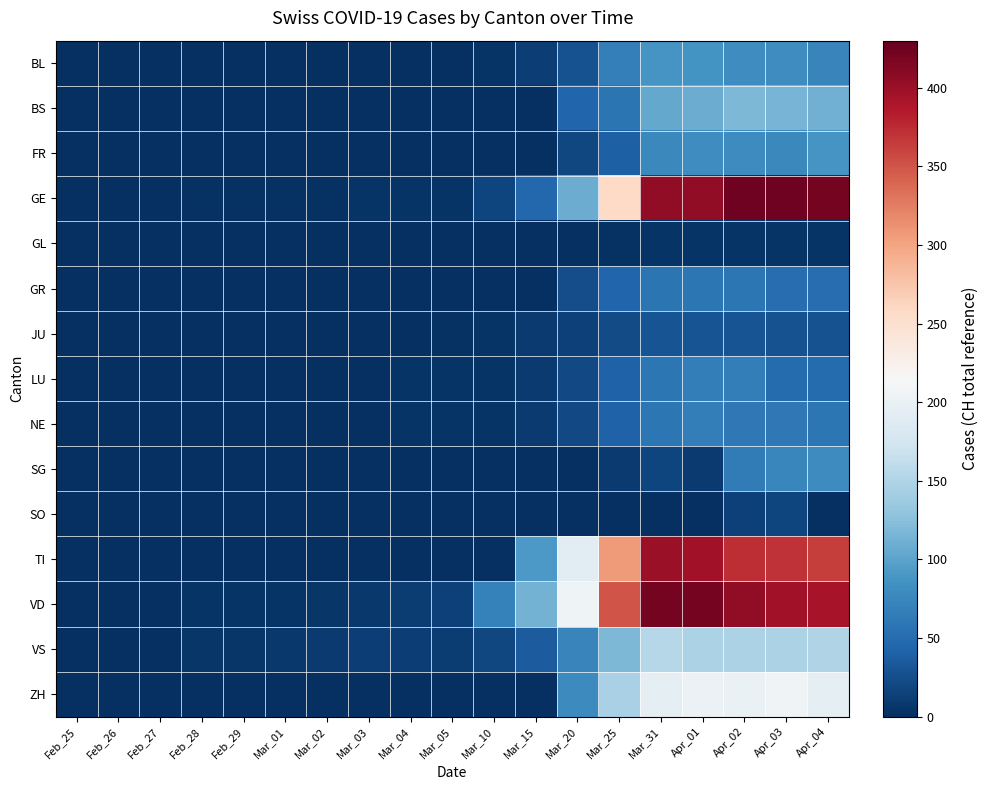

Between Mar_05 and Mar_20, which is larger?

Mar_20